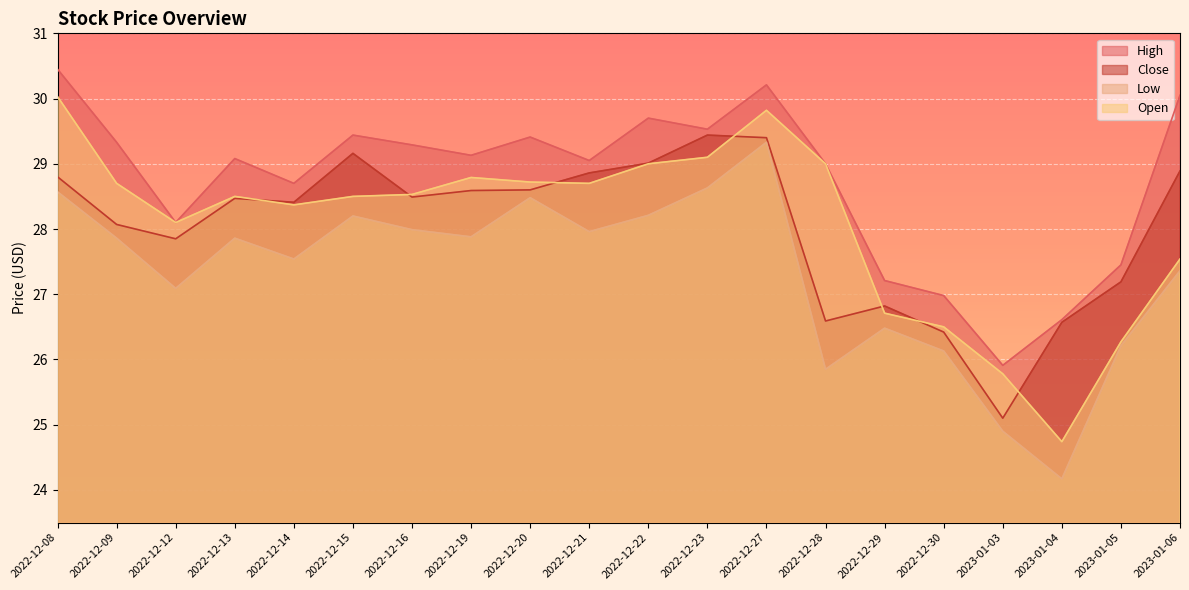

Which category has the lowest value across all series?

2023-01-04